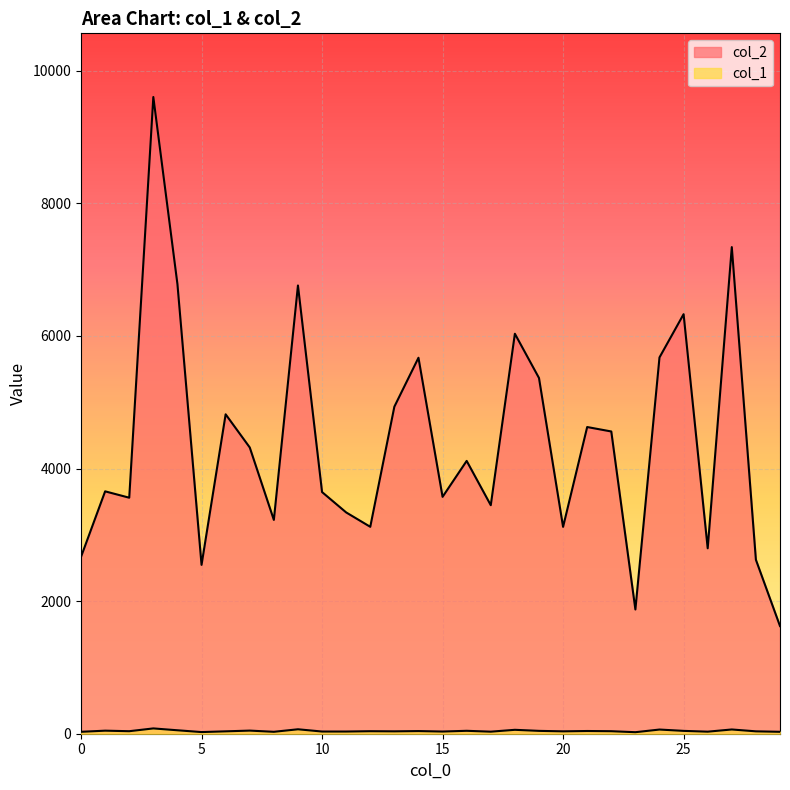

List the series in order of their peak value, lowest first.

col_1, col_2